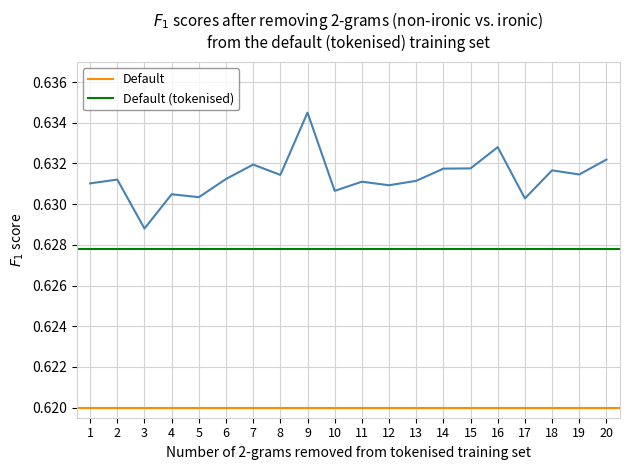

Is the value of Default at 1 greater than the value of Default (tokenised) at 2?

No